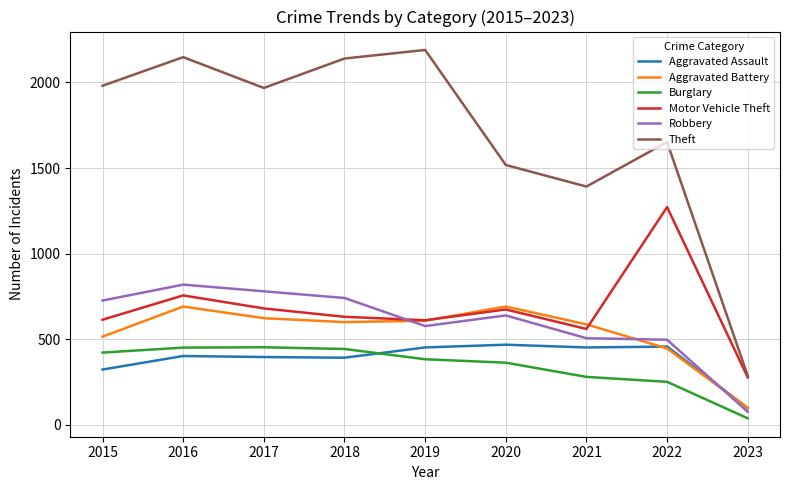

What is the spread (max minus min) of values at 2021?

1112